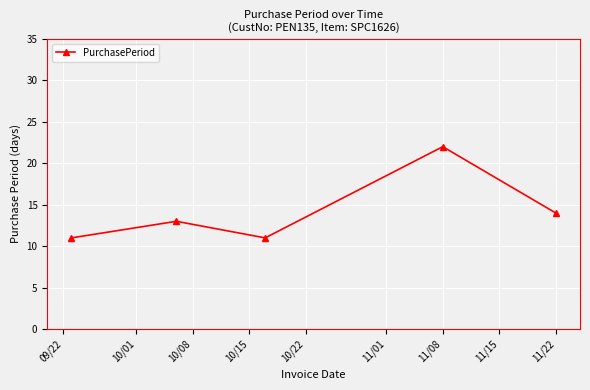

How many series are shown in this chart?

1